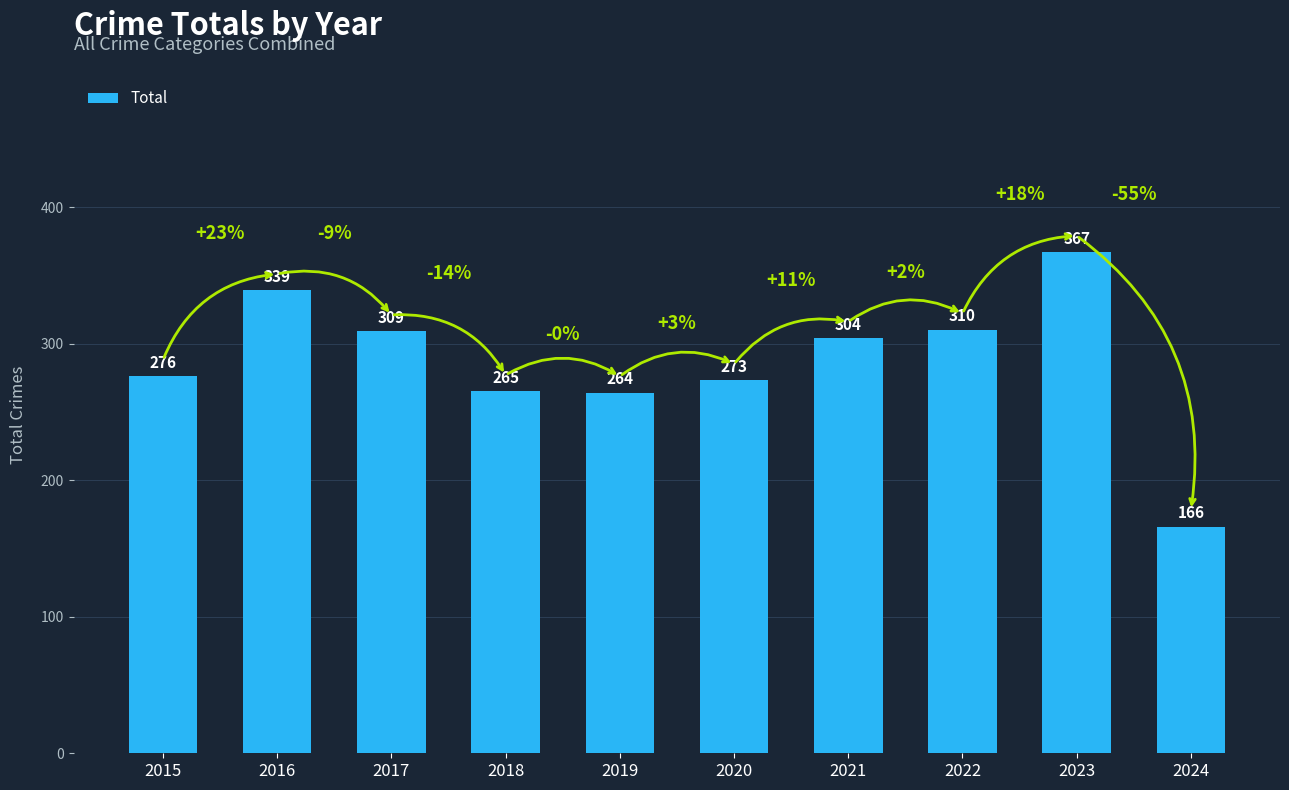

The chart shows a value of 264 at 2019. True or false?

True